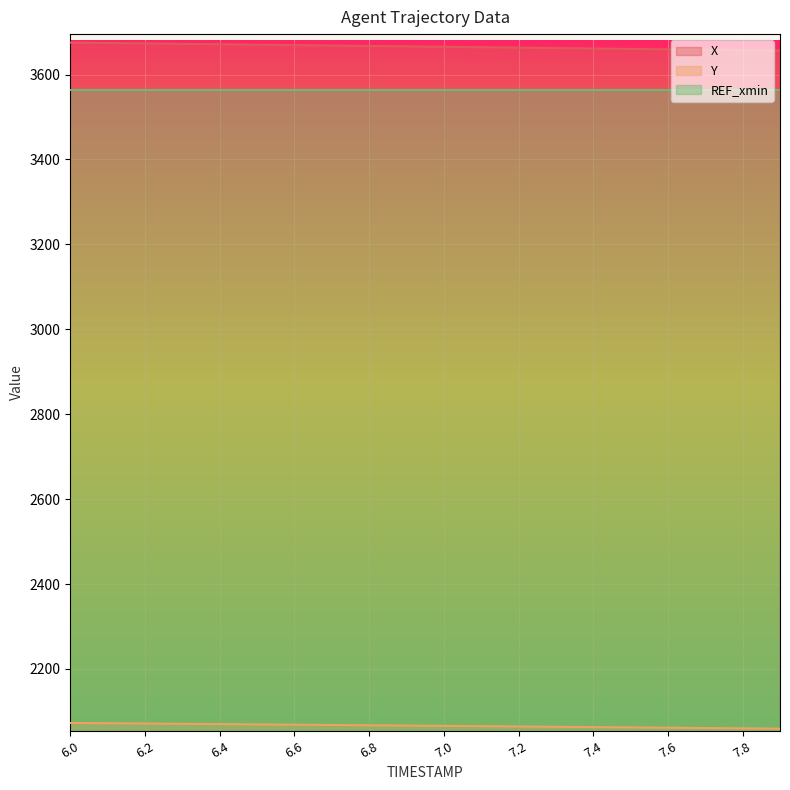

What is the smallest value displayed?

2059.3